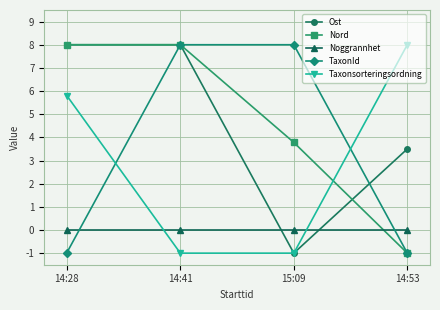

What is the greatest value displayed?

8.0